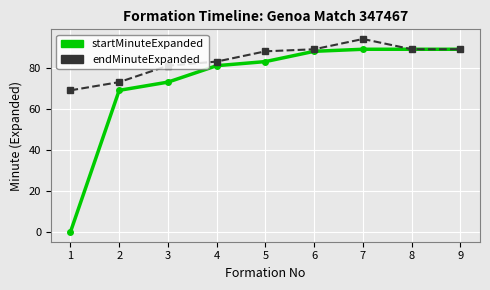

How many values in the endMinuteExpanded series are below 88?

4